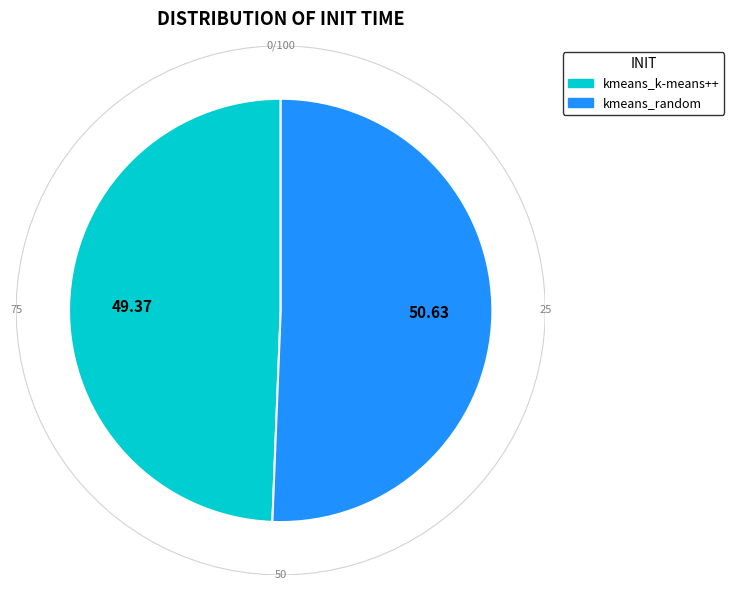

To the nearest percent, what is the difference between the largest and smallest slice percentages?

1%